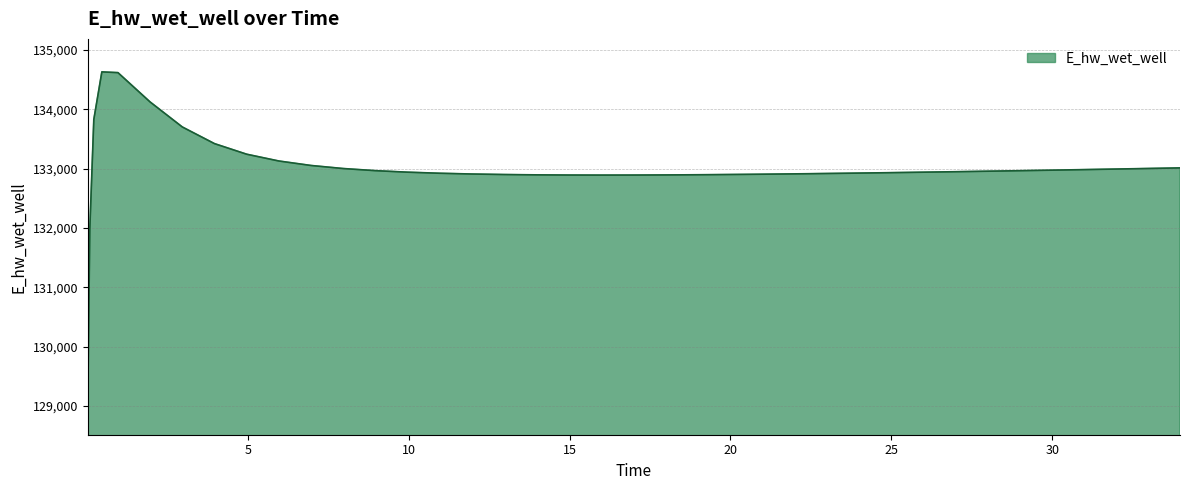

What is the greatest value displayed?

134628.0